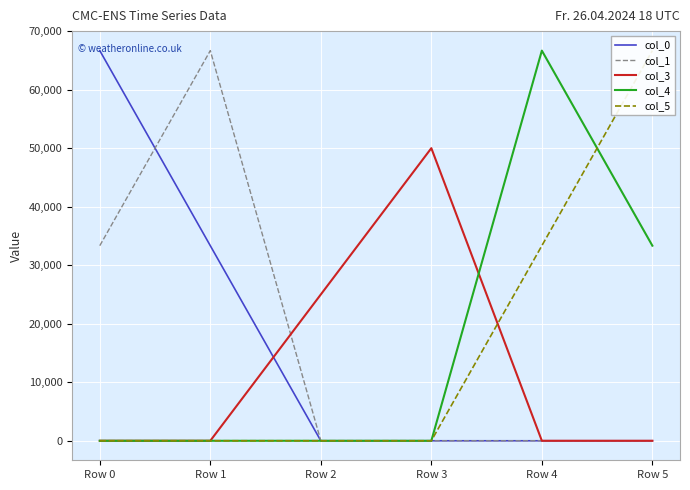

Is it true that col_0 equals 23196.1 at Row 2?

False